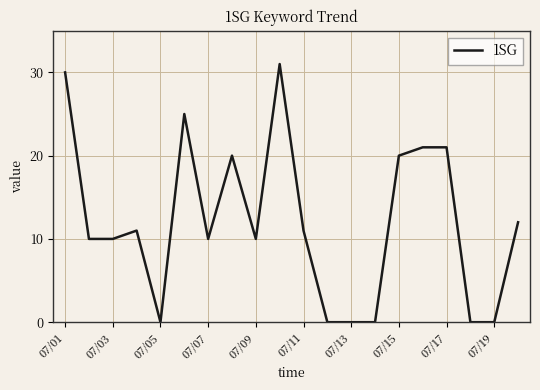

What is the maximum value shown in the chart?

31